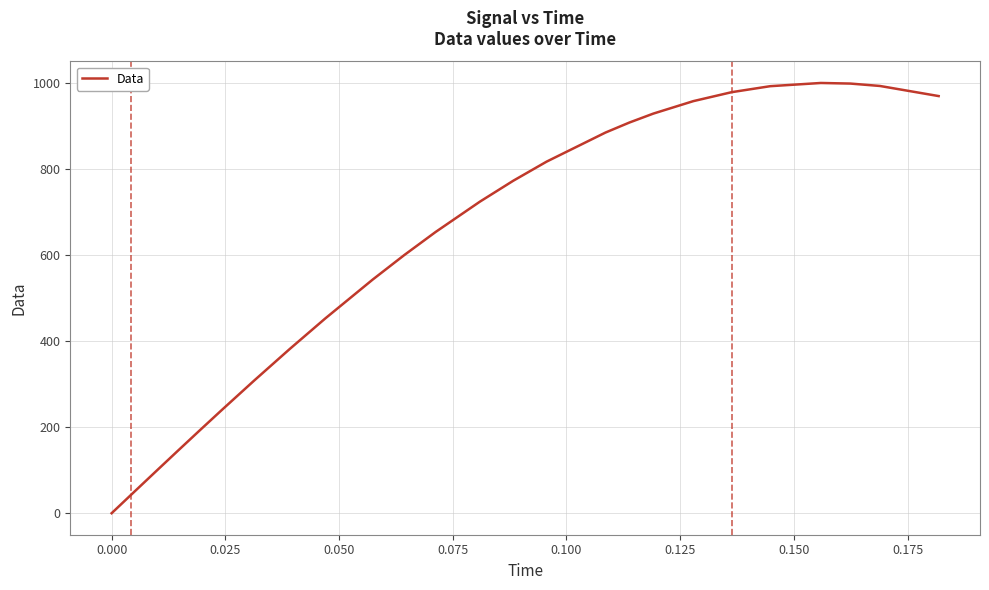

What is the greatest value displayed?

999.9